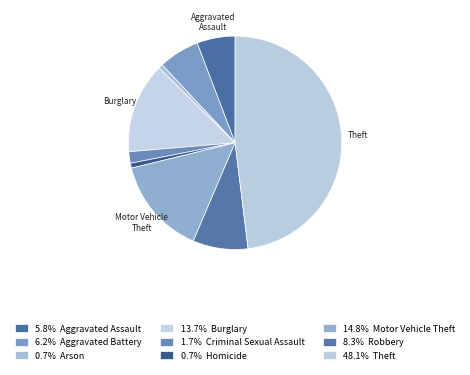

How many slices are in this pie chart?

9